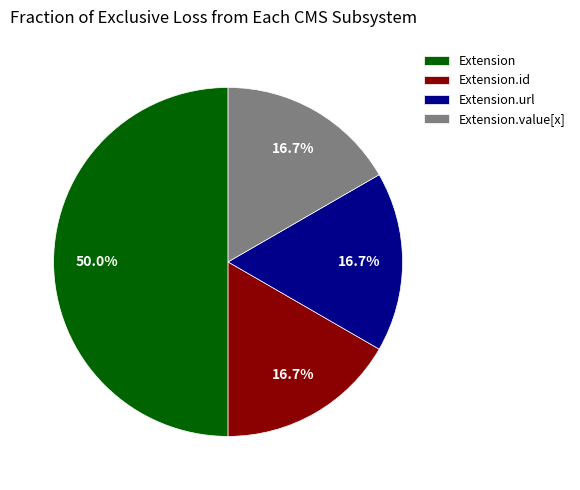

Approximately how many times larger is the value at Extension.value[x] compared to Extension.id?

1.0